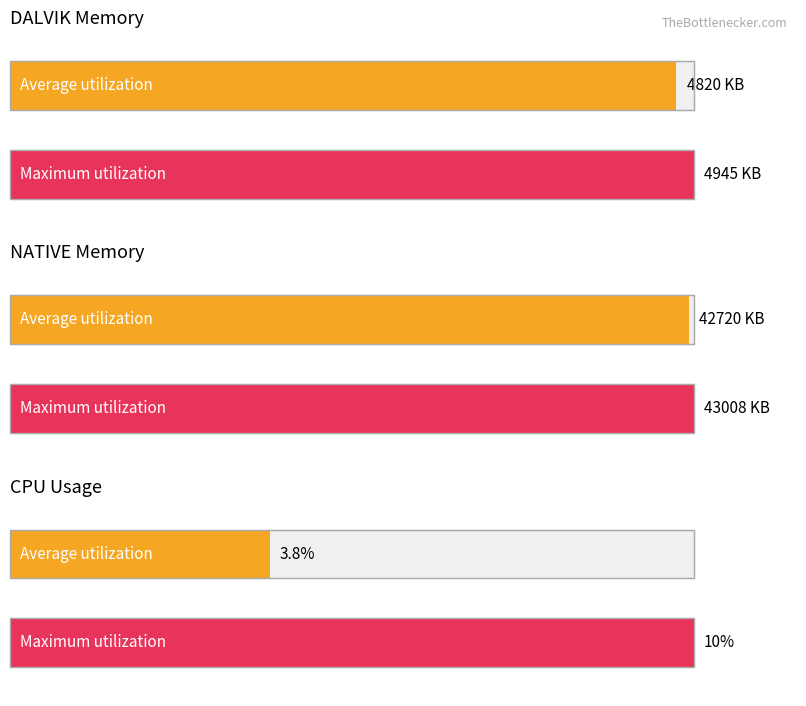

Reading left to right, transcribe all the data shown in this chart.

Average utilization: 4820.0	42720.0	3.8
Maximum utilization: 4945.0	43008.0	10.0